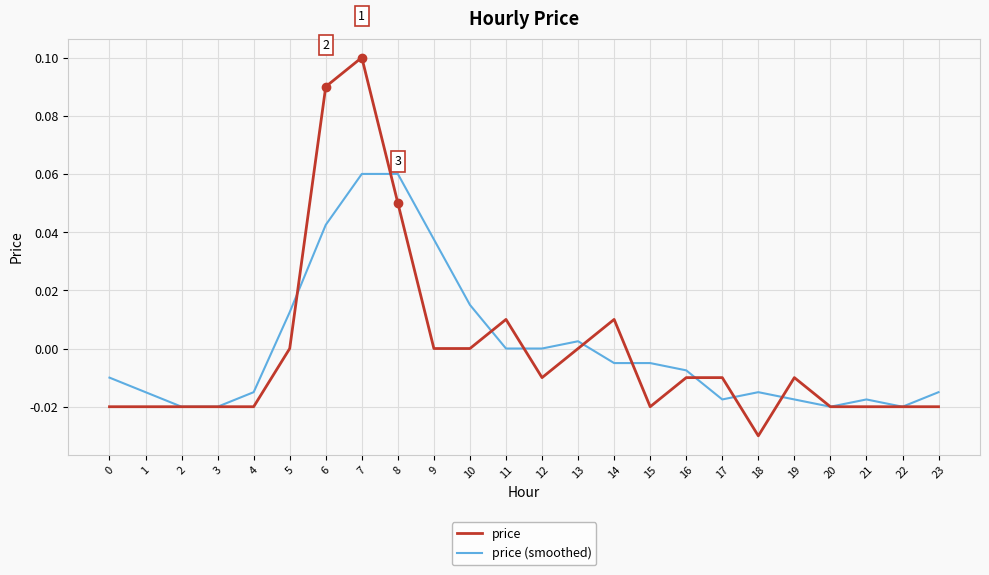

True or false: price (smoothed) and price cross at least once.

True